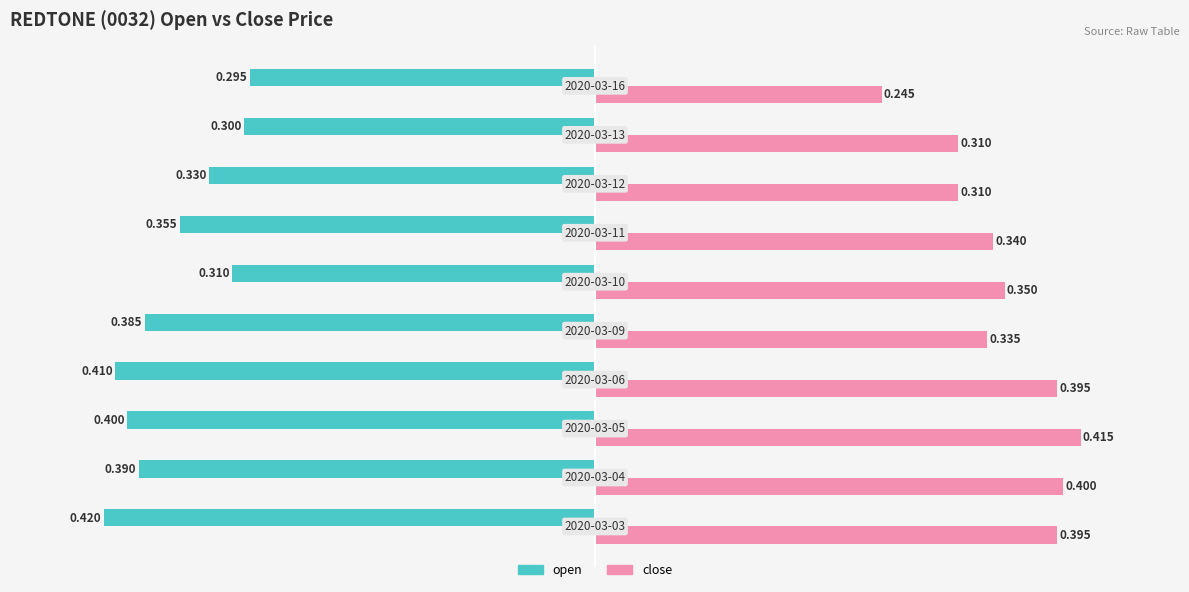

Which series has the largest range (max minus min)?

close